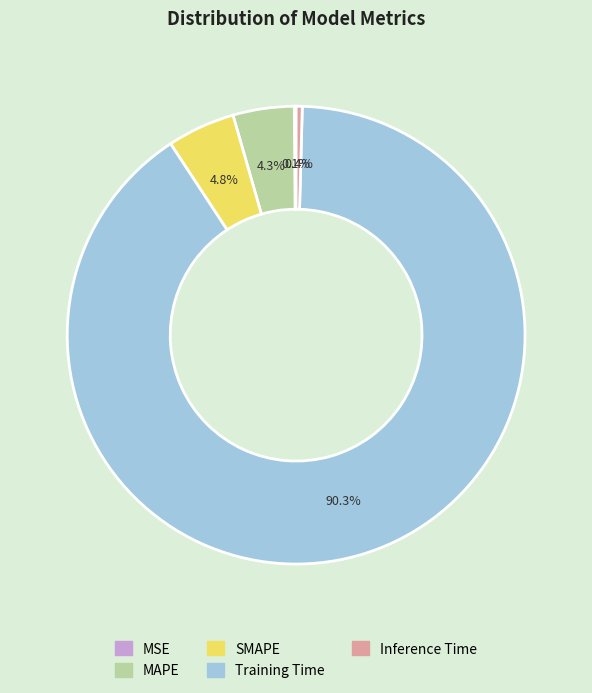

Which has a higher value, Inference Time or SMAPE?

SMAPE